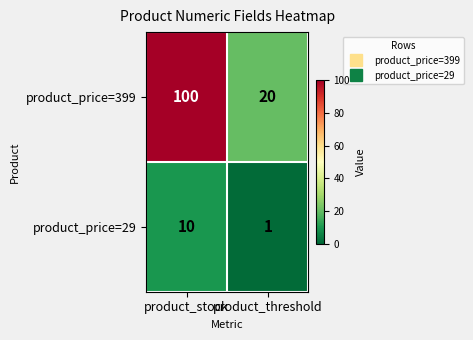

The value of product_price=29 at product_stock is 5. True or false?

False